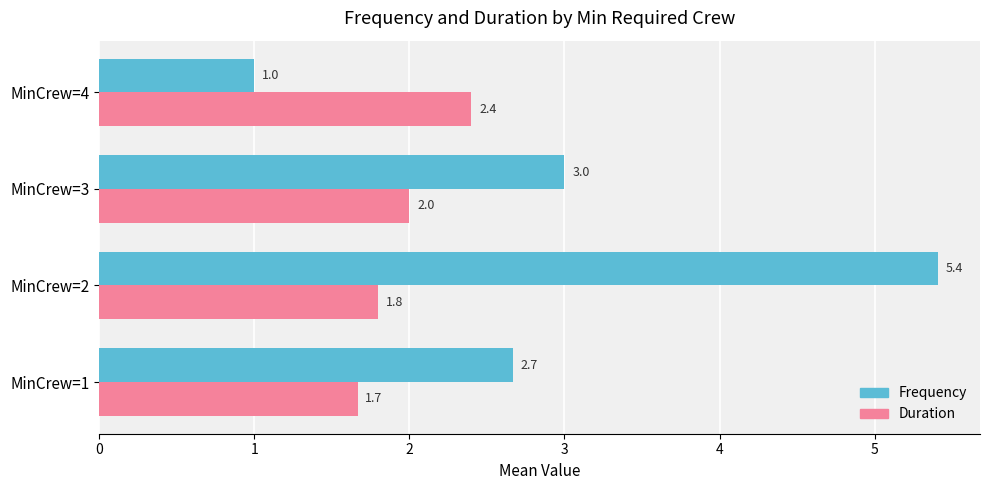

What is the average value of the Duration series?

2.0